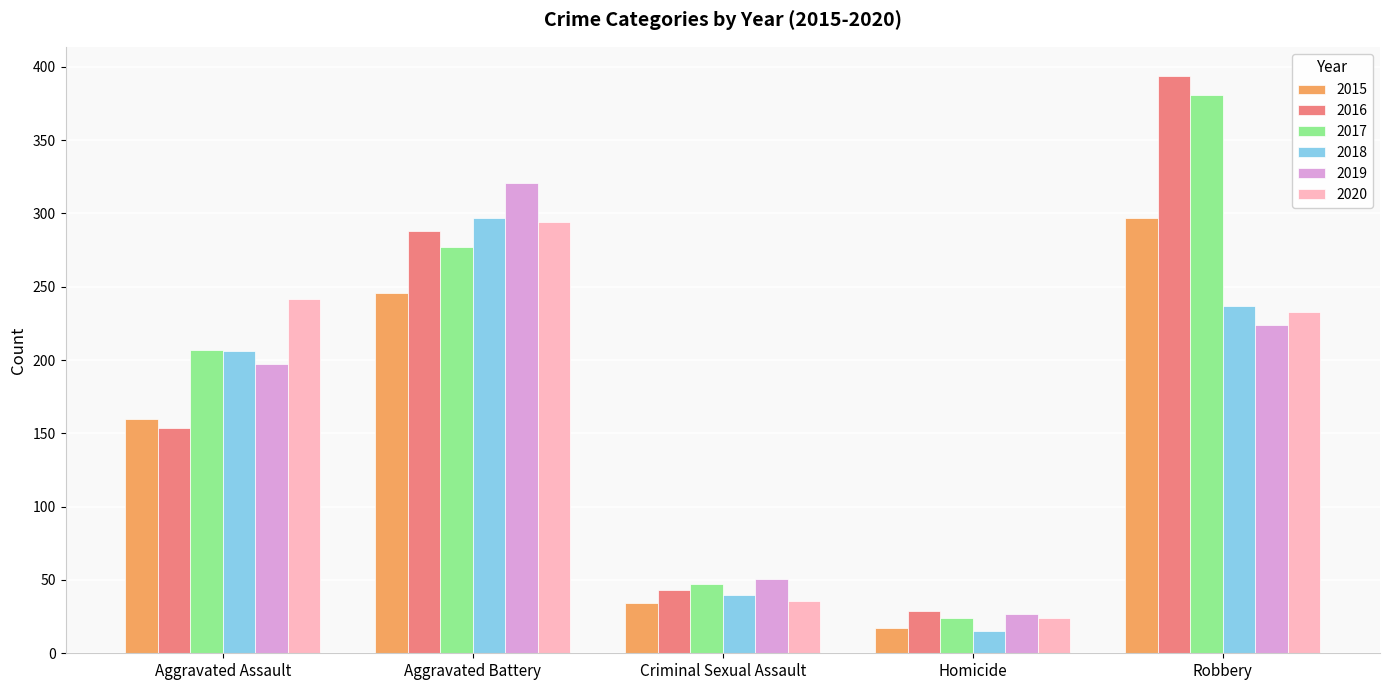

Which series has the largest total across all categories?

2017